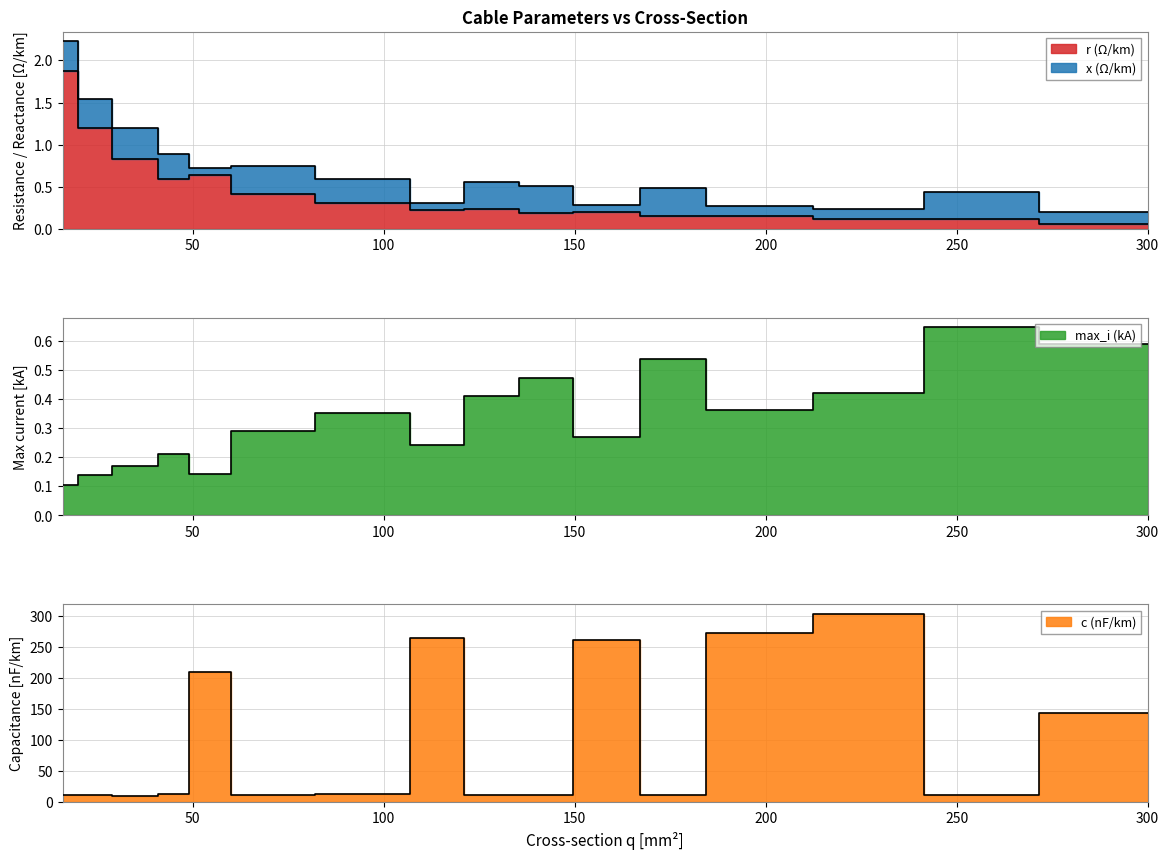

What is the label of the 13th point from the right?

150